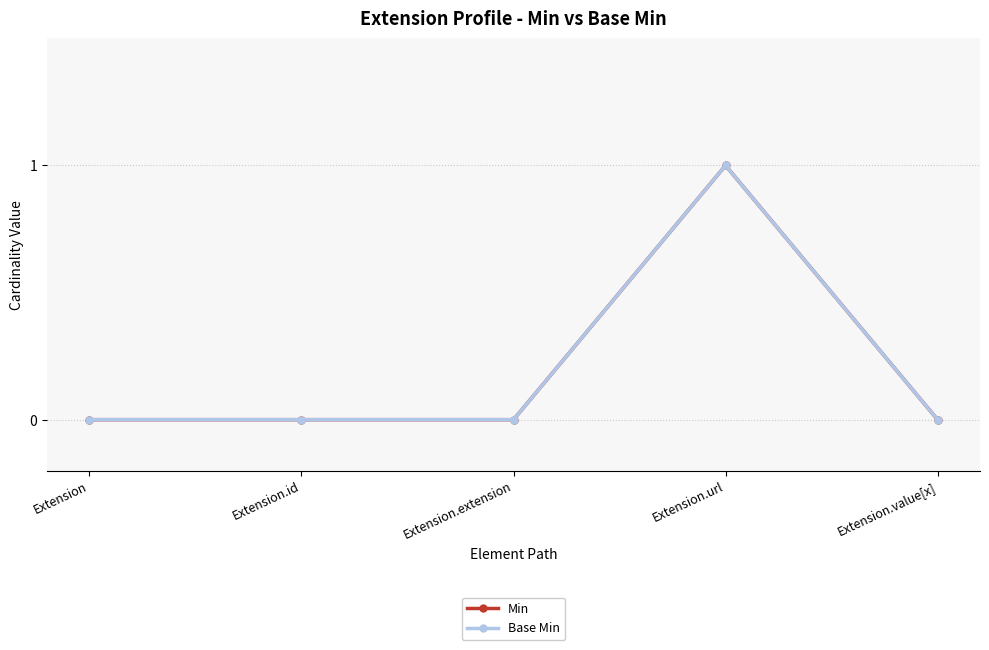

In Base Min, how many points are higher than both neighbors (excluding endpoints)?

1